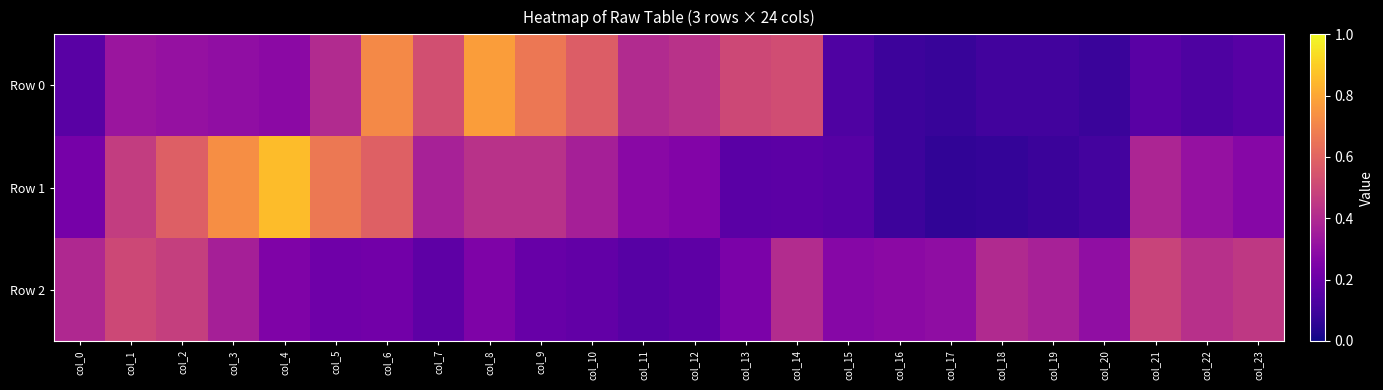

At how many categories does at least one series exceed 0?

24